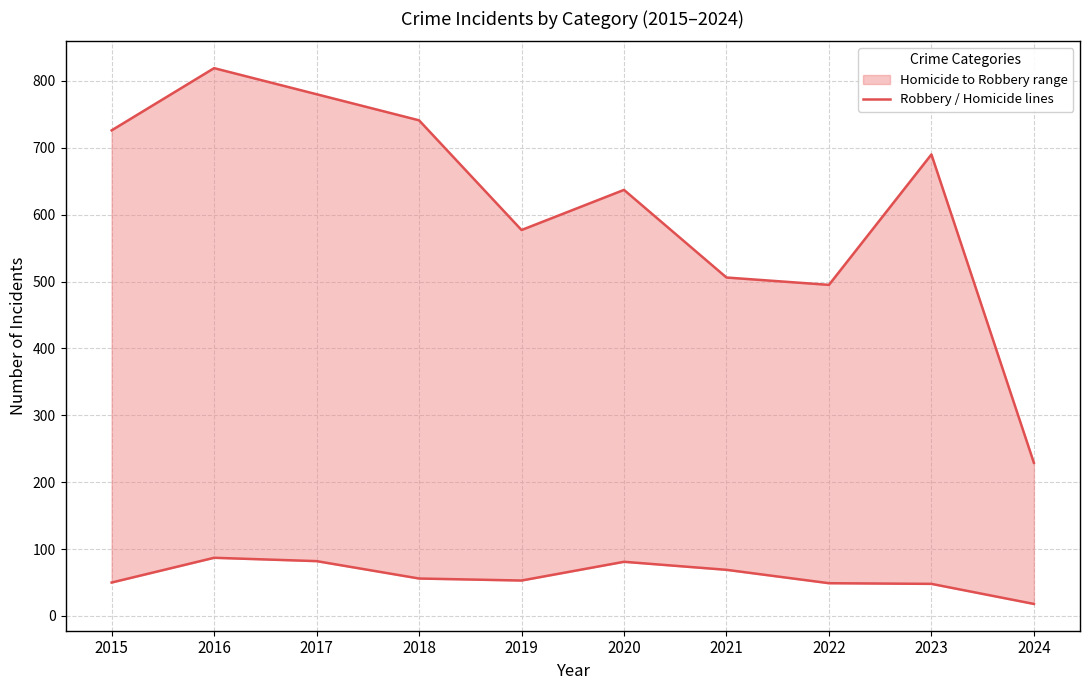

What is the difference between the Robbery values at 2016 and 2020?

182